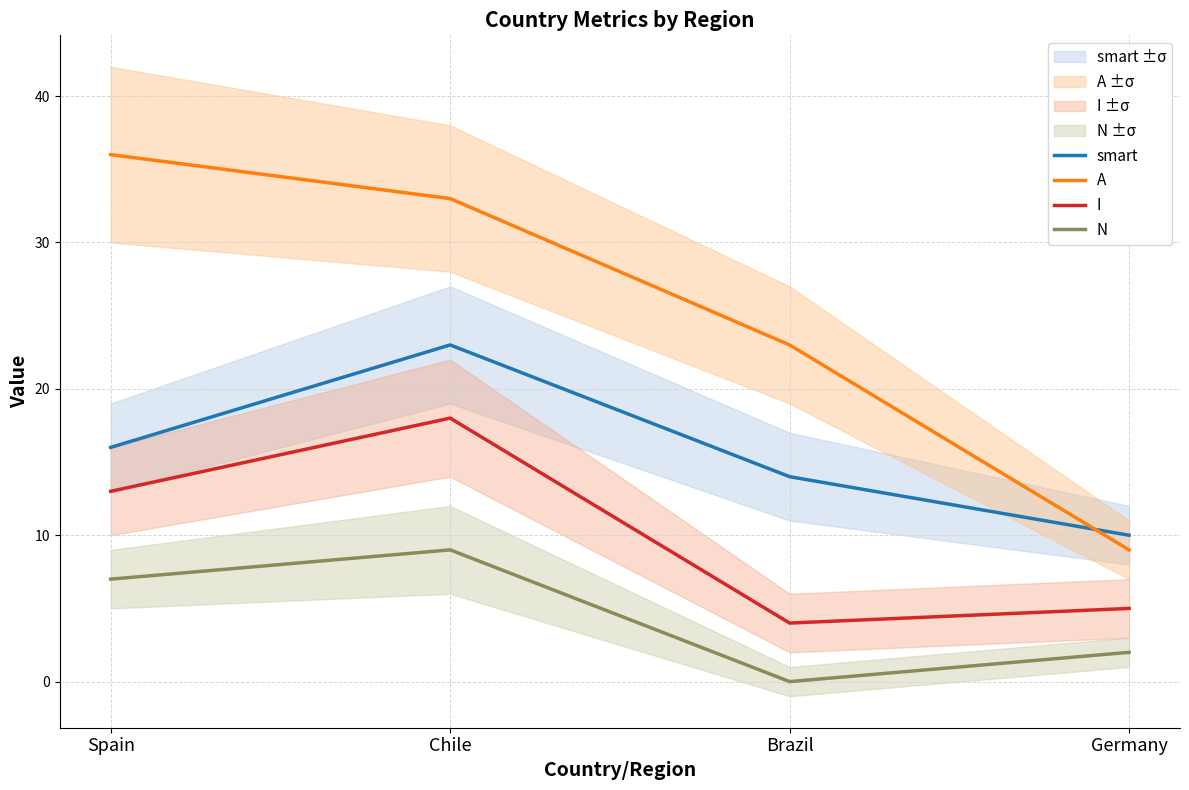

True or false: I has a value of 6 at Chile.

False